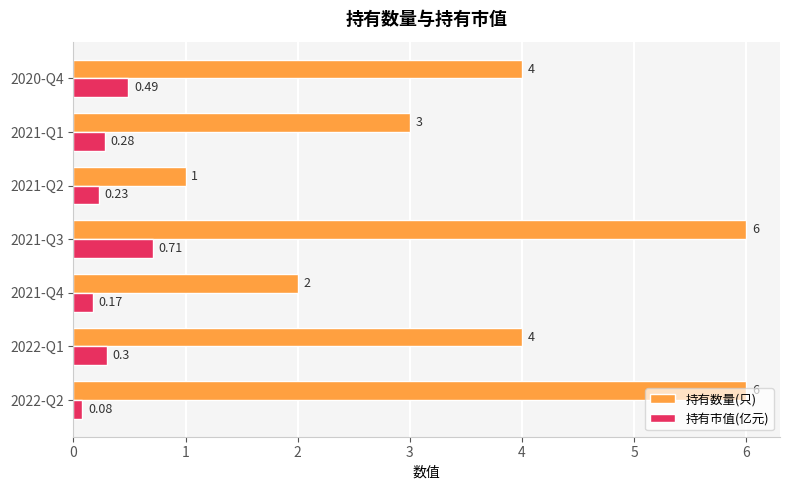

Which series has the widest spread of values?

持有数量(只)